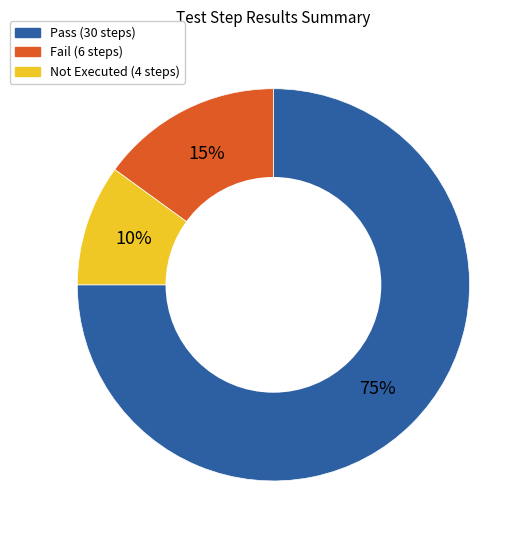

Is there any slice that represents more than half of the pie?

Yes